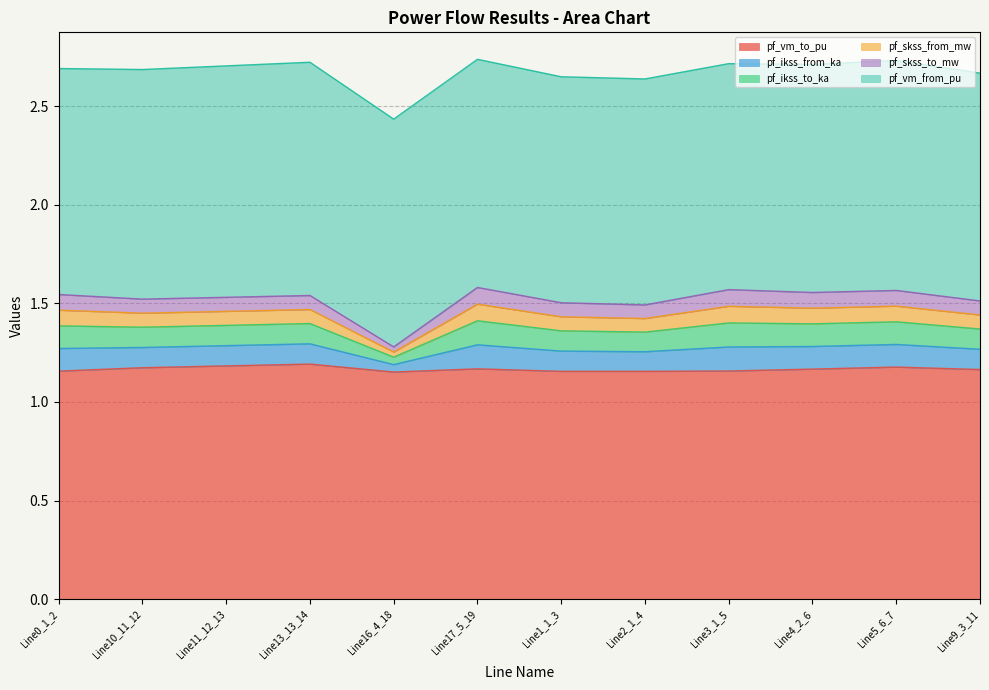

At which label does pf_ikss_from_ka reach its peak?

Line17_5_19